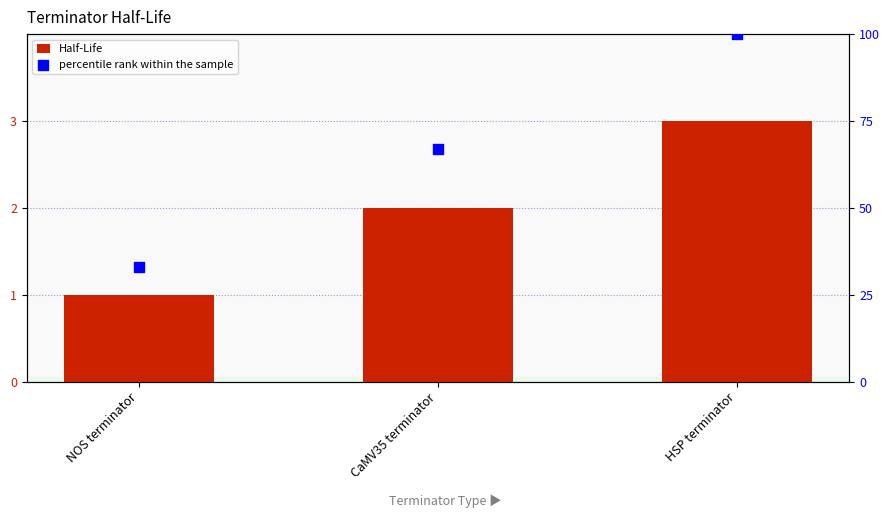

What are all the series names shown in the legend?

Half-Life, percentile rank within the sample